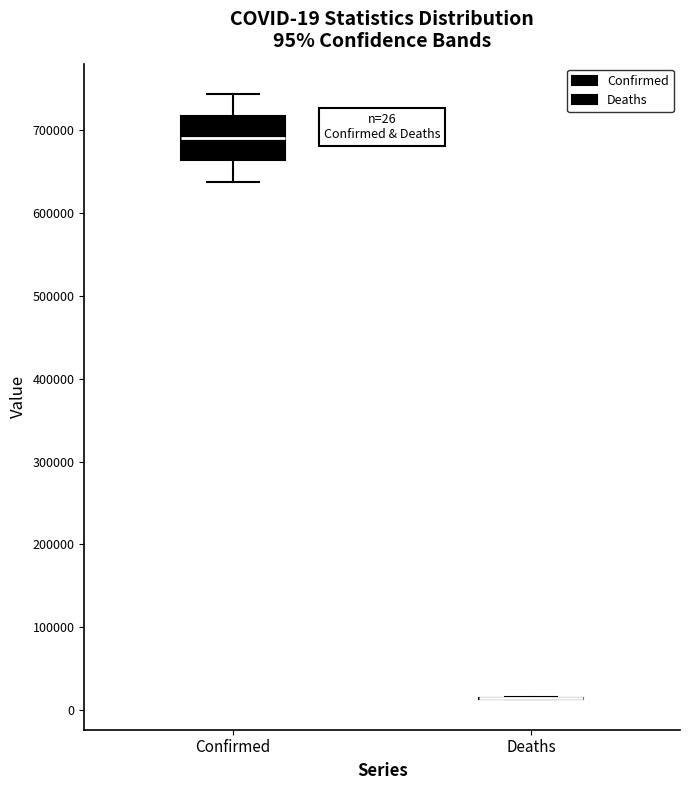

Which box is the tallest, from its lower edge to its upper edge?

Confirmed